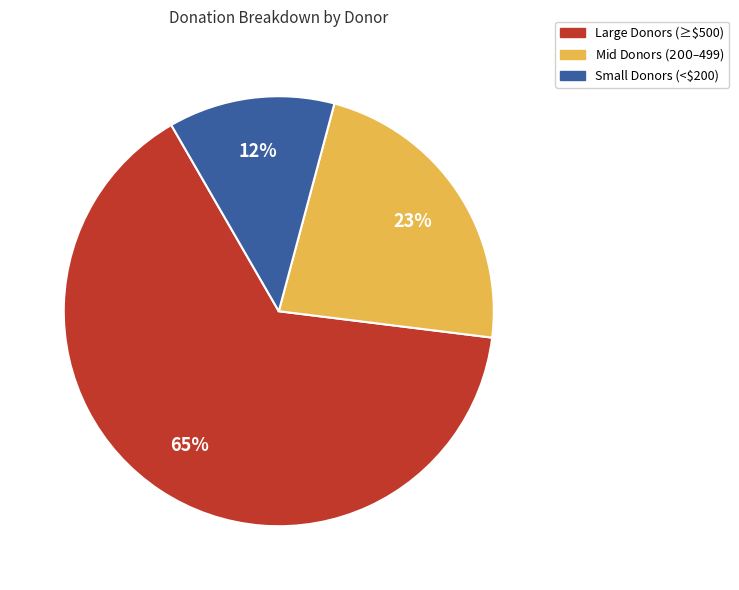

Is there a majority slice in this chart?

Yes